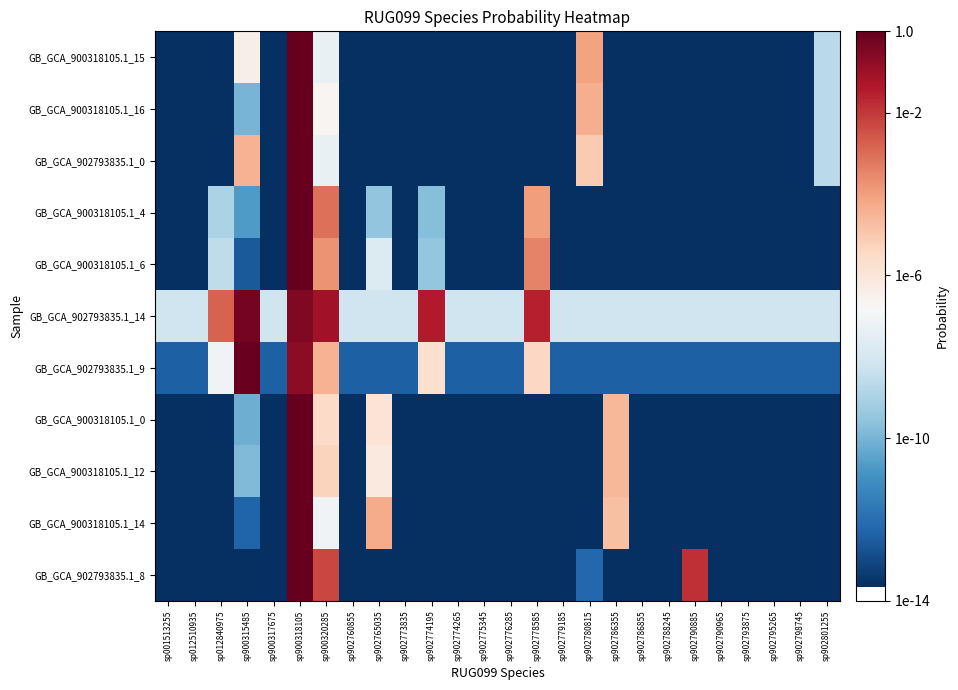

Reading right to left, what are all the values shown in this chart?

GB_GCA_900318105.1_15: sp902801255=-8.7	sp902798745=-13.7	sp902795265=-13.7	sp902793875=-13.7	sp902790965=-13.7	sp902790885=-13.7	sp902788245=-13.7	sp902786855=-13.7	sp902786355=-13.7	sp902780815=-4.1	sp902779185=-13.7	sp902778585=-13.7	sp902776285=-13.7	sp902775345=-13.7	sp902774265=-13.7	sp902774195=-13.7	sp902773835=-13.7	sp902765035=-13.7	sp902760855=-13.7	sp900320285=-7.3	sp900318105=-0.0	sp900317675=-13.7	sp900315485=-6.4	sp012840975=-13.7	sp012510935=-13.7	sp001513255=-13.7
GB_GCA_900318105.1_16: sp902801255=-8.6	sp902798745=-13.7	sp902795265=-13.7	sp902793875=-13.7	sp902790965=-13.7	sp902790885=-13.7	sp902788245=-13.7	sp902786855=-13.7	sp902786355=-13.7	sp902780815=-4.4	sp902779185=-13.7	sp902778585=-13.7	sp902776285=-13.7	sp902775345=-13.7	sp902774265=-13.7	sp902774195=-13.7	sp902773835=-13.7	sp902765035=-13.7	sp902760855=-13.7	sp900320285=-6.7	sp900318105=-0.0	sp900317675=-13.7	sp900315485=-10.0	sp012840975=-13.7	sp012510935=-13.7	sp001513255=-13.7
GB_GCA_902793835.1_0: sp902801255=-8.7	sp902798745=-13.7	sp902795265=-13.7	sp902793875=-13.7	sp902790965=-13.7	sp902790885=-13.7	sp902788245=-13.7	sp902786855=-13.7	sp902786355=-13.7	sp902780815=-5.1	sp902779185=-13.7	sp902778585=-13.7	sp902776285=-13.7	sp902775345=-13.7	sp902774265=-13.7	sp902774195=-13.7	sp902773835=-13.7	sp902765035=-13.7	sp902760855=-13.7	sp900320285=-7.3	sp900318105=-0.0	sp900317675=-13.7	sp900315485=-4.4	sp012840975=-13.7	sp012510935=-13.7	sp001513255=-13.7
GB_GCA_900318105.1_4: sp902801255=-13.7	sp902798745=-13.7	sp902795265=-13.7	sp902793875=-13.7	sp902790965=-13.7	sp902790885=-13.7	sp902788245=-13.7	sp902786855=-13.7	sp902786355=-13.7	sp902780815=-13.7	sp902779185=-13.7	sp902778585=-4.0	sp902776285=-13.7	sp902775345=-13.7	sp902774265=-13.7	sp902774195=-9.7	sp902773835=-13.7	sp902765035=-9.5	sp902760855=-13.7	sp900320285=-3.1	sp900318105=-0.0	sp900317675=-13.7	sp900315485=-10.7	sp012840975=-9.0	sp012510935=-13.7	sp001513255=-13.7
GB_GCA_900318105.1_6: sp902801255=-13.7	sp902798745=-13.7	sp902795265=-13.7	sp902793875=-13.7	sp902790965=-13.7	sp902790885=-13.7	sp902788245=-13.7	sp902786855=-13.7	sp902786355=-13.7	sp902780815=-13.7	sp902779185=-13.7	sp902778585=-3.4	sp902776285=-13.7	sp902775345=-13.7	sp902774265=-13.7	sp902774195=-9.4	sp902773835=-13.7	sp902765035=-7.7	sp902760855=-13.7	sp900320285=-3.8	sp900318105=-0.0	sp900317675=-13.7	sp900315485=-12.6	sp012840975=-8.6	sp012510935=-13.7	sp001513255=-13.7
GB_GCA_902793835.1_14: sp902801255=-8.2	sp902798745=-8.2	sp902795265=-8.2	sp902793875=-8.2	sp902790965=-8.2	sp902790885=-8.2	sp902788245=-8.2	sp902786855=-8.2	sp902786355=-8.2	sp902780815=-8.2	sp902779185=-8.2	sp902778585=-1.5	sp902776285=-8.2	sp902775345=-8.2	sp902774265=-8.2	sp902774195=-1.4	sp902773835=-8.2	sp902765035=-8.2	sp902760855=-8.2	sp900320285=-1.1	sp900318105=-0.5	sp900317675=-8.2	sp900315485=-0.3	sp012840975=-2.8	sp012510935=-8.2	sp001513255=-8.2
GB_GCA_902793835.1_9: sp902801255=-12.4	sp902798745=-12.4	sp902795265=-12.4	sp902793875=-12.4	sp902790965=-12.4	sp902790885=-12.4	sp902788245=-12.4	sp902786855=-12.4	sp902786355=-12.4	sp902780815=-12.4	sp902779185=-12.4	sp902778585=-5.4	sp902776285=-12.4	sp902775345=-12.4	sp902774265=-12.4	sp902774195=-5.8	sp902773835=-12.4	sp902765035=-12.4	sp902760855=-12.4	sp900320285=-4.5	sp900318105=-0.7	sp900317675=-12.4	sp900315485=-0.1	sp012840975=-7.1	sp012510935=-12.4	sp001513255=-12.4
GB_GCA_900318105.1_0: sp902801255=-13.7	sp902798745=-13.7	sp902795265=-13.7	sp902793875=-13.7	sp902790965=-13.7	sp902790885=-13.7	sp902788245=-13.7	sp902786855=-13.7	sp902786355=-4.6	sp902780815=-13.7	sp902779185=-13.7	sp902778585=-13.7	sp902776285=-13.7	sp902775345=-13.7	sp902774265=-13.7	sp902774195=-13.7	sp902773835=-13.7	sp902765035=-5.9	sp902760855=-13.7	sp900320285=-5.5	sp900318105=-0.0	sp900317675=-13.7	sp900315485=-10.2	sp012840975=-13.7	sp012510935=-13.7	sp001513255=-13.7
GB_GCA_900318105.1_12: sp902801255=-13.7	sp902798745=-13.7	sp902795265=-13.7	sp902793875=-13.7	sp902790965=-13.7	sp902790885=-13.7	sp902788245=-13.7	sp902786855=-13.7	sp902786355=-4.6	sp902780815=-13.7	sp902779185=-13.7	sp902778585=-13.7	sp902776285=-13.7	sp902775345=-13.7	sp902774265=-13.7	sp902774195=-13.7	sp902773835=-13.7	sp902765035=-6.2	sp902760855=-13.7	sp900320285=-5.3	sp900318105=-0.0	sp900317675=-13.7	sp900315485=-9.9	sp012840975=-13.7	sp012510935=-13.7	sp001513255=-13.7
GB_GCA_900318105.1_14: sp902801255=-13.7	sp902798745=-13.7	sp902795265=-13.7	sp902793875=-13.7	sp902790965=-13.7	sp902790885=-13.7	sp902788245=-13.7	sp902786855=-13.7	sp902786355=-4.8	sp902780815=-13.7	sp902779185=-13.7	sp902778585=-13.7	sp902776285=-13.7	sp902775345=-13.7	sp902774265=-13.7	sp902774195=-13.7	sp902773835=-13.7	sp902765035=-4.3	sp902760855=-13.7	sp900320285=-7.1	sp900318105=-0.0	sp900317675=-13.7	sp900315485=-12.3	sp012840975=-13.7	sp012510935=-13.7	sp001513255=-13.7
GB_GCA_902793835.1_8: sp902801255=-13.7	sp902798745=-13.7	sp902795265=-13.7	sp902793875=-13.7	sp902790965=-13.7	sp902790885=-1.9	sp902788245=-13.7	sp902786855=-13.7	sp902786355=-13.7	sp902780815=-12.2	sp902779185=-13.7	sp902778585=-13.7	sp902776285=-13.7	sp902775345=-13.7	sp902774265=-13.7	sp902774195=-13.7	sp902773835=-13.7	sp902765035=-13.7	sp902760855=-13.7	sp900320285=-2.2	sp900318105=-0.0	sp900317675=-13.7	sp900315485=-13.7	sp012840975=-13.7	sp012510935=-13.7	sp001513255=-13.7